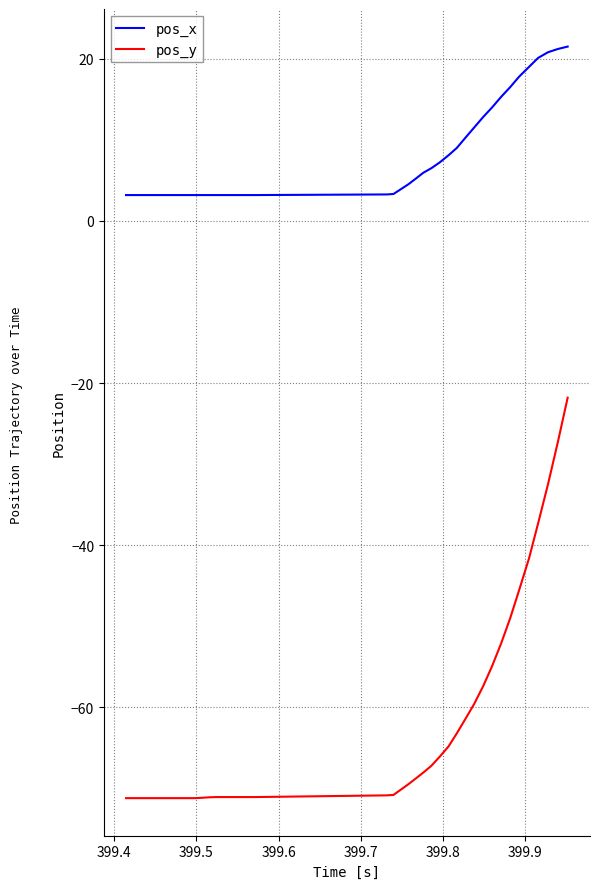

Which series has the widest spread of values?

pos_y